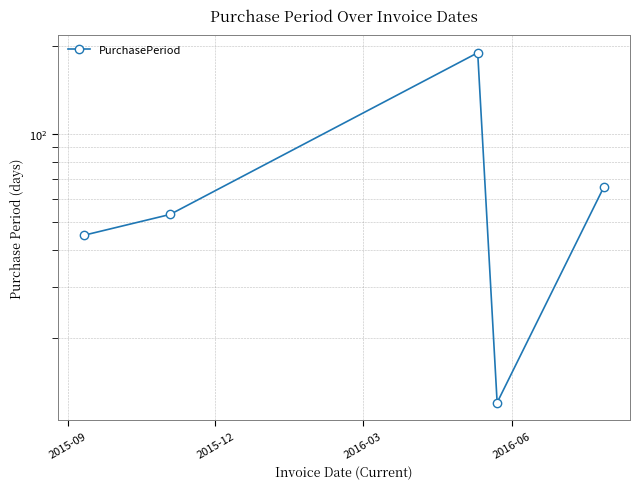

How many points are higher than both their immediate neighbors (excluding endpoints)?

1